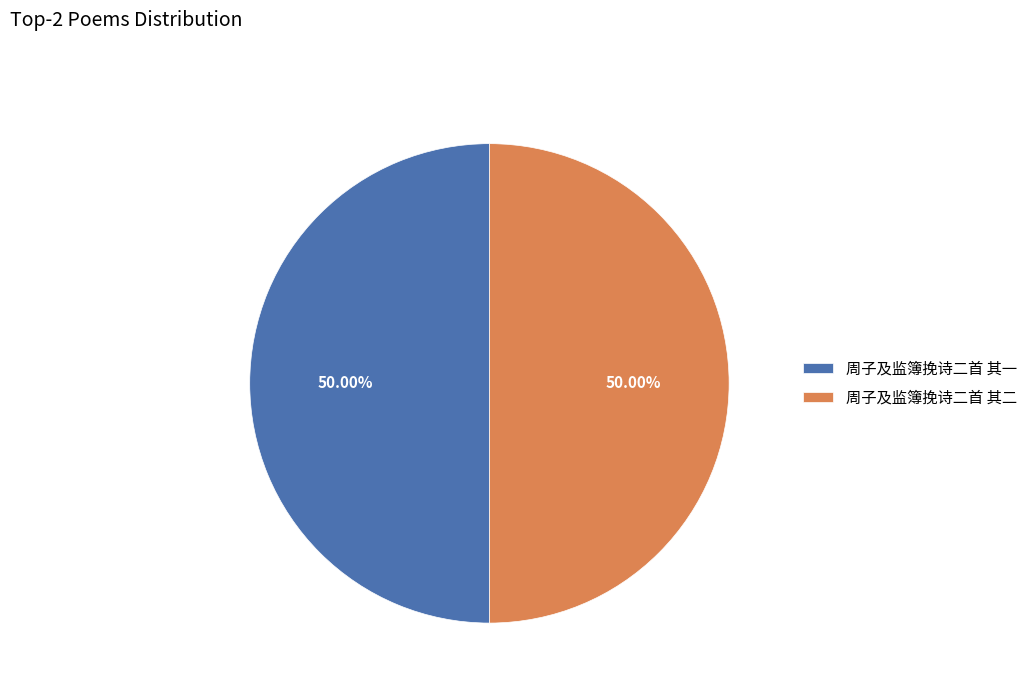

To the nearest percent, what portion does 周子及监簿挽诗二首 其一 represent?

50%